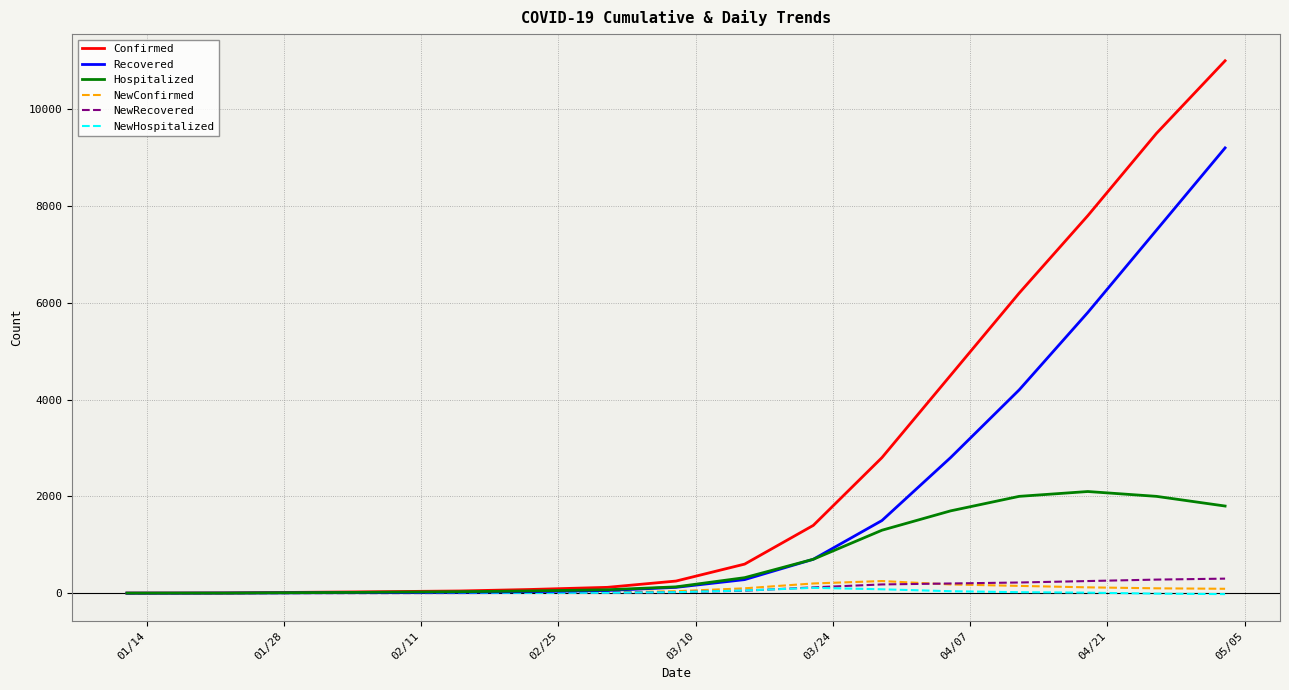

Count the number of data series in this chart.

6